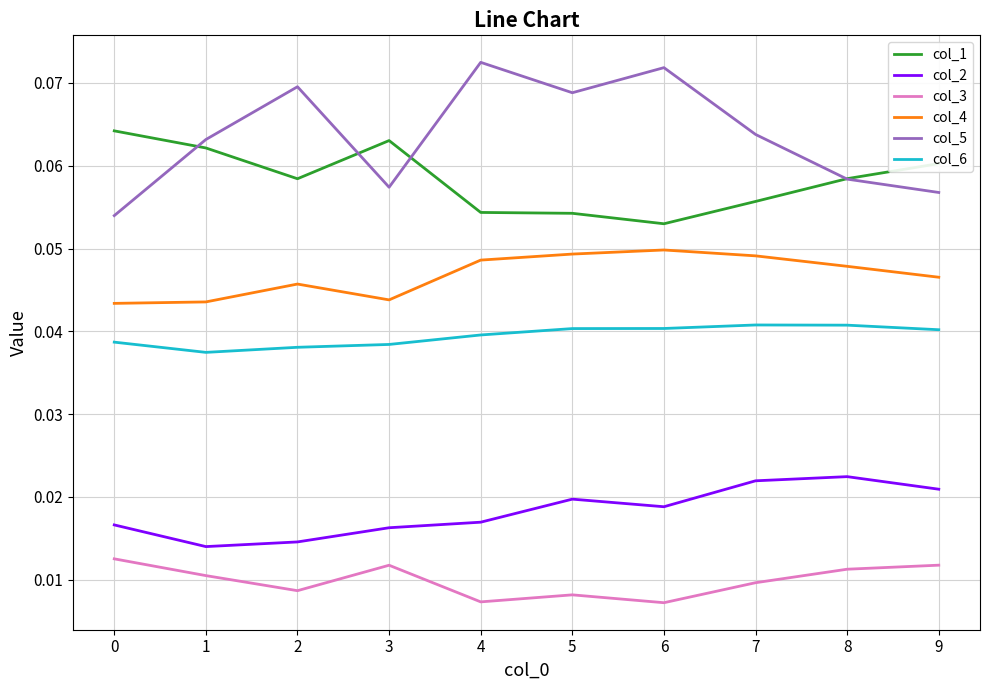

Which series has the widest spread of values?

col_5